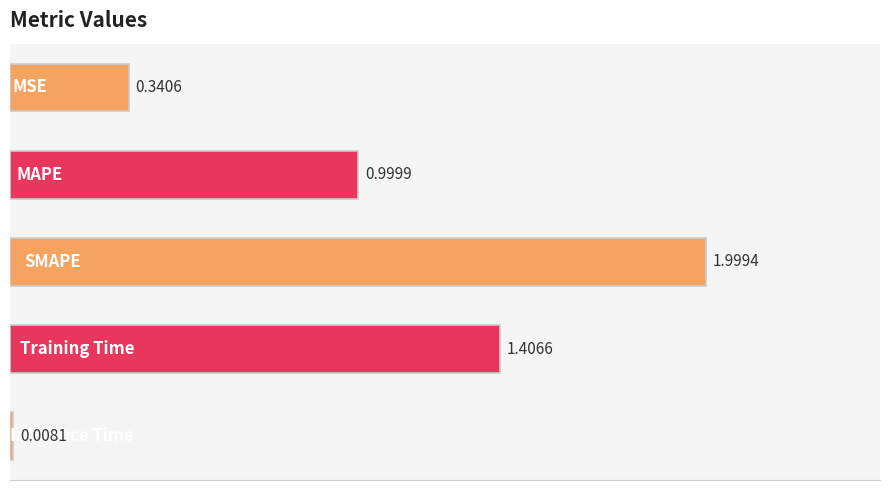

What is the difference between the maximum and minimum values?

2.0